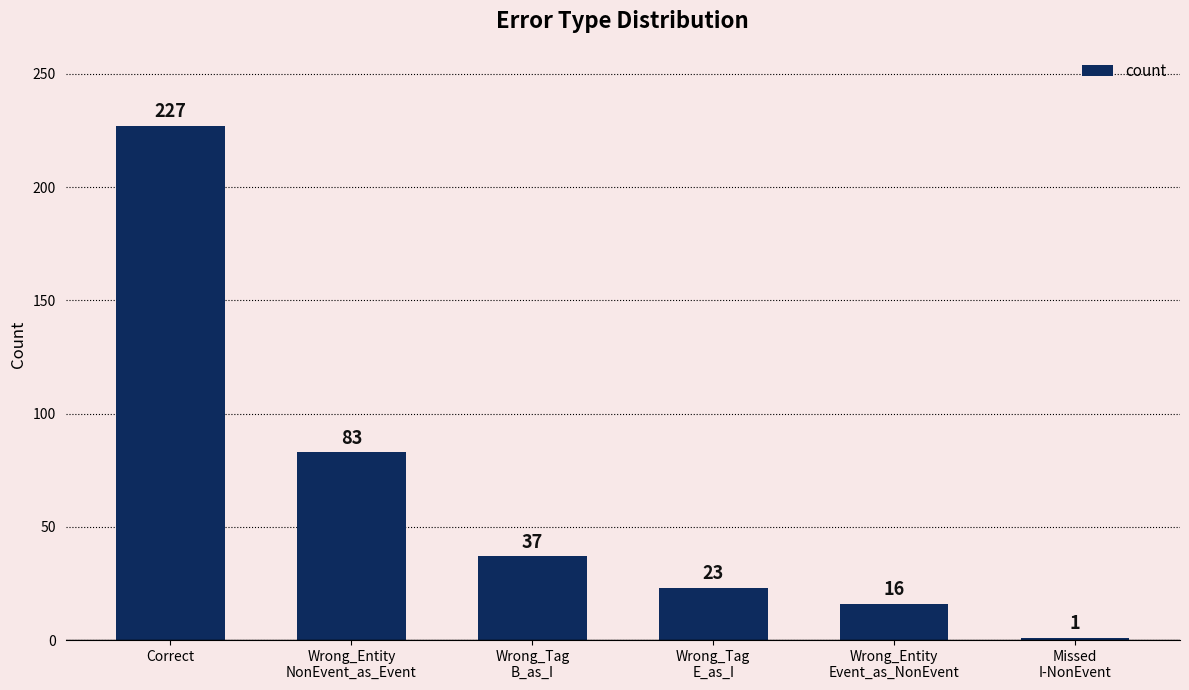

Rank the categories by value from highest to lowest.

Correct, Wrong_Entity
NonEvent_as_Event, Wrong_Tag
B_as_I, Wrong_Tag
E_as_I, Wrong_Entity
Event_as_NonEvent, Missed
I-NonEvent